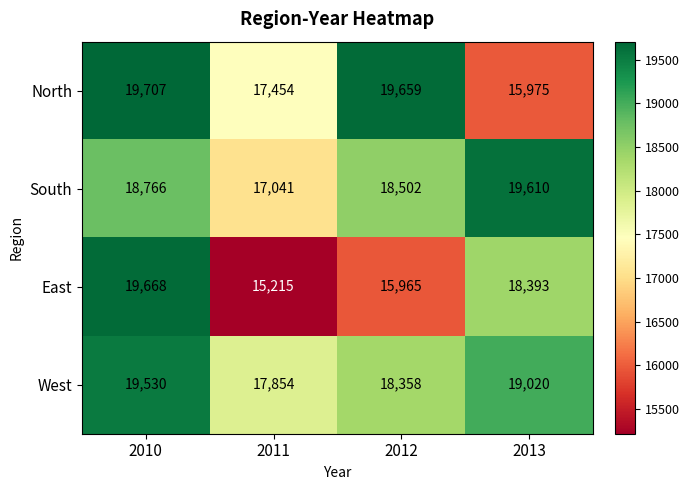

Where does the North series first go above 19659?

2010